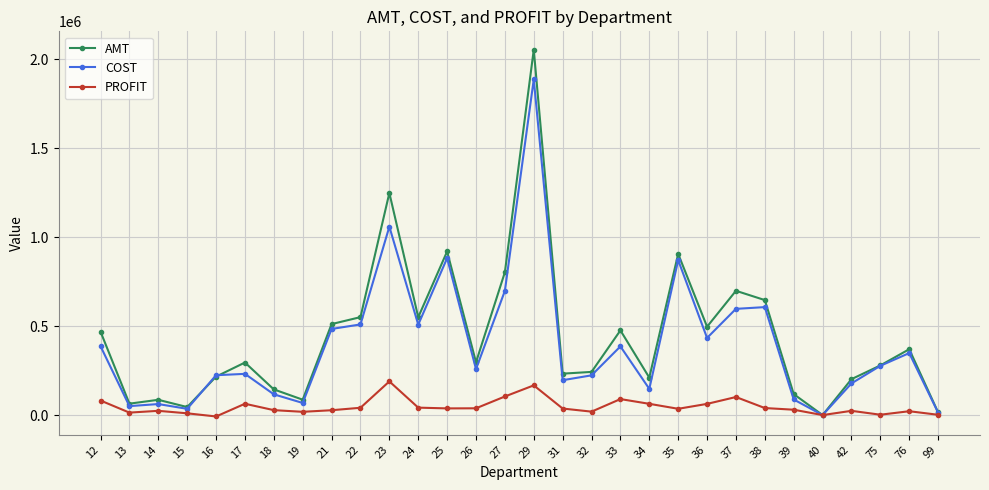

What is the sum of all COST values?

11824195.8